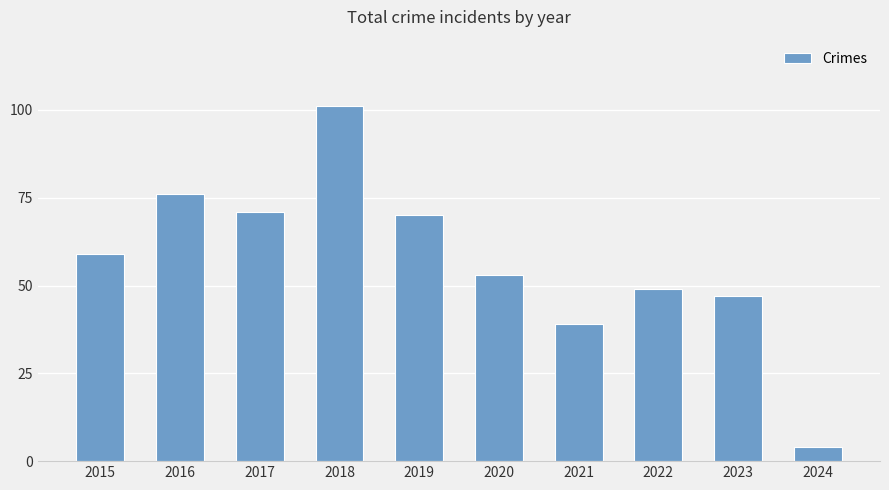

How many values are below 59?

5